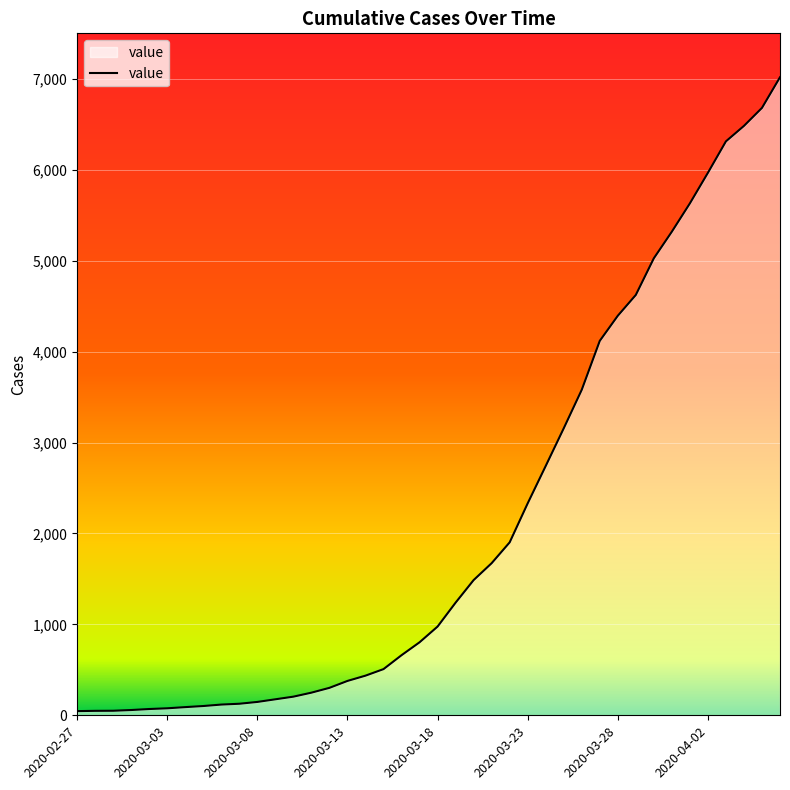

What is the difference between the maximum and minimum values?

6971